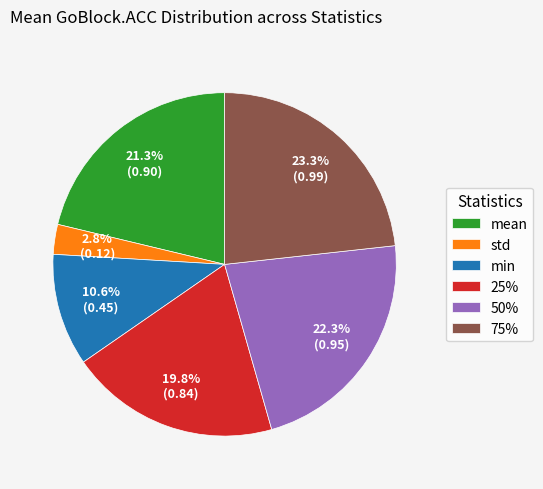

To the nearest percent, what is the difference between the largest and smallest slice percentages?

20%